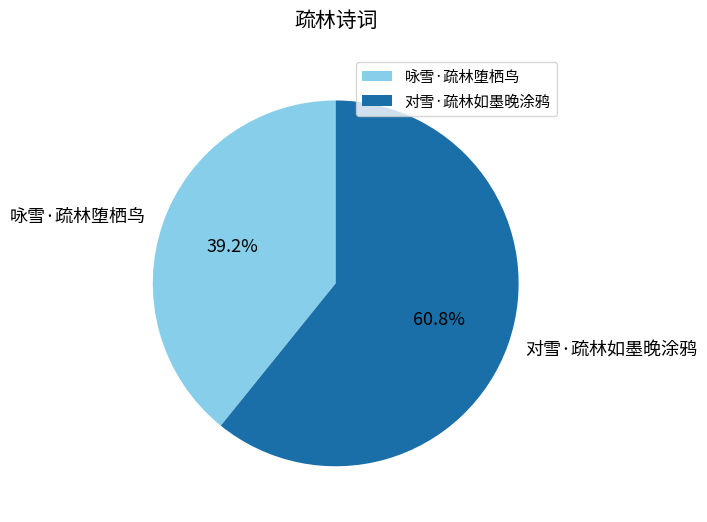

Which has a higher value, 对雪·疏林如墨晚涂鸦 or 咏雪·疏林堕栖鸟?

对雪·疏林如墨晚涂鸦